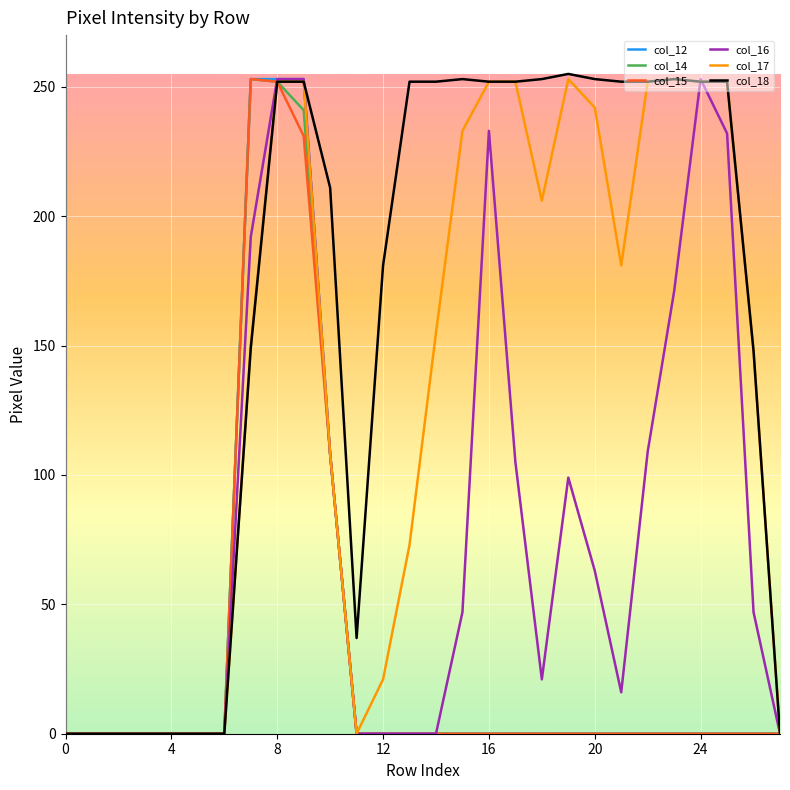

Which series has the largest total across all categories?

col_18